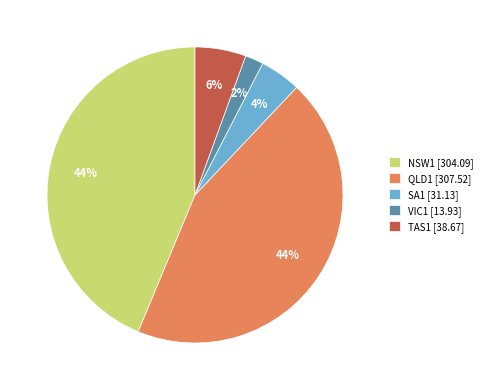

To the nearest percent, what is the difference between the TAS1 and NSW1 slice percentages?

38%